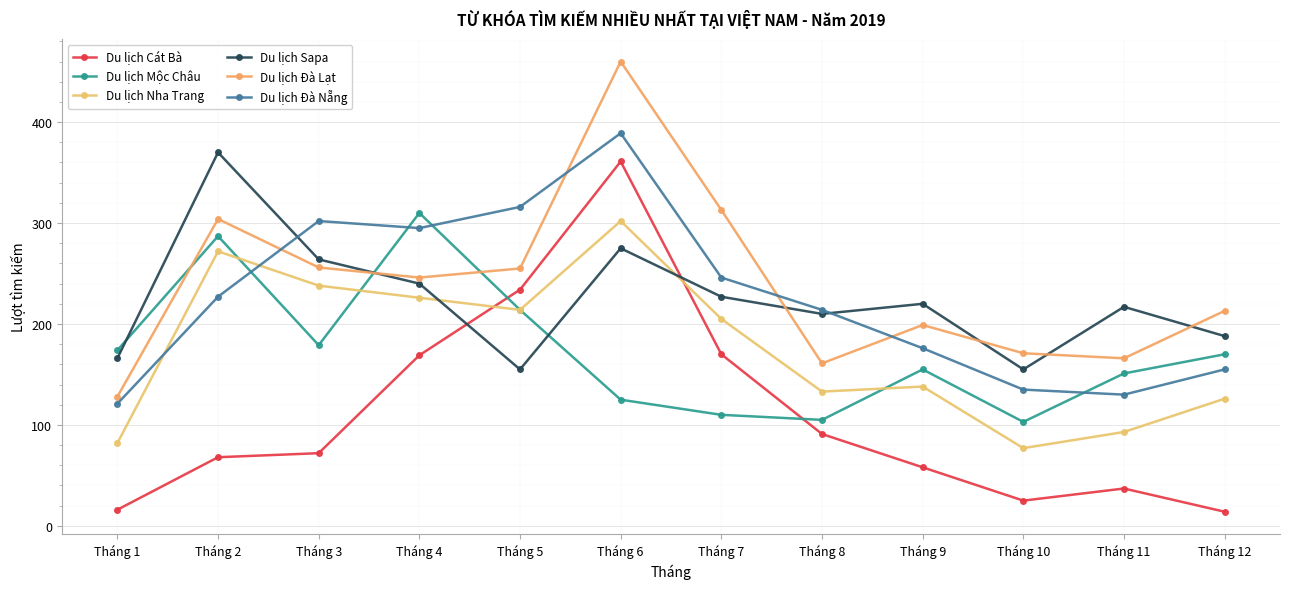

What is the sum of the Du lịch Nha Trang values at Tháng 2 and Tháng 4?

498